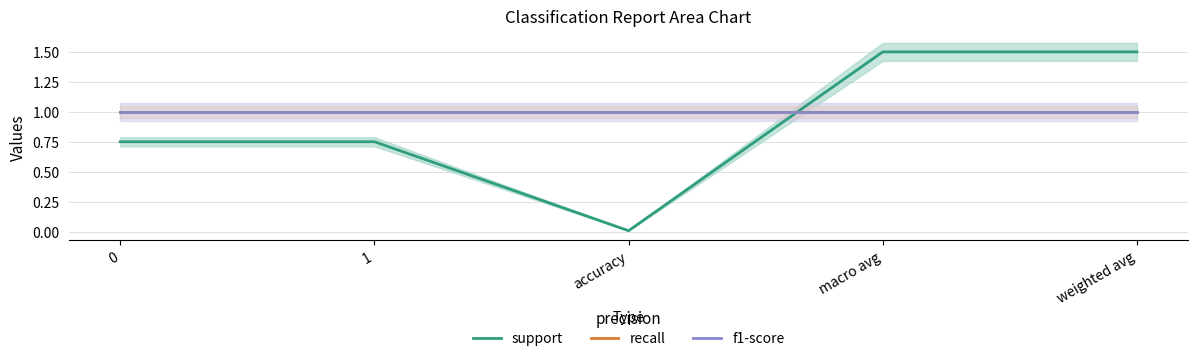

What are all the series names shown in the legend?

support, recall, f1-score